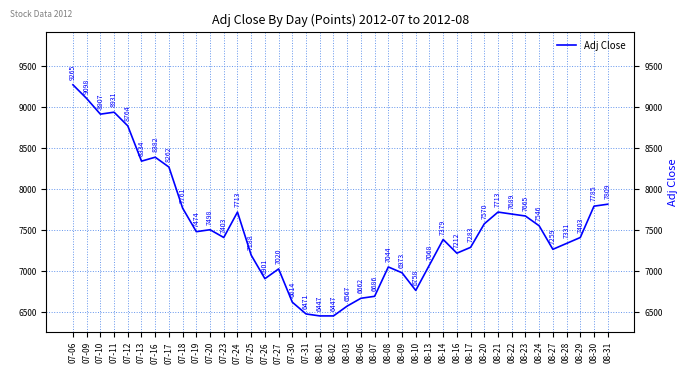

True or false: there are more than 0 points higher than both neighbors.

True